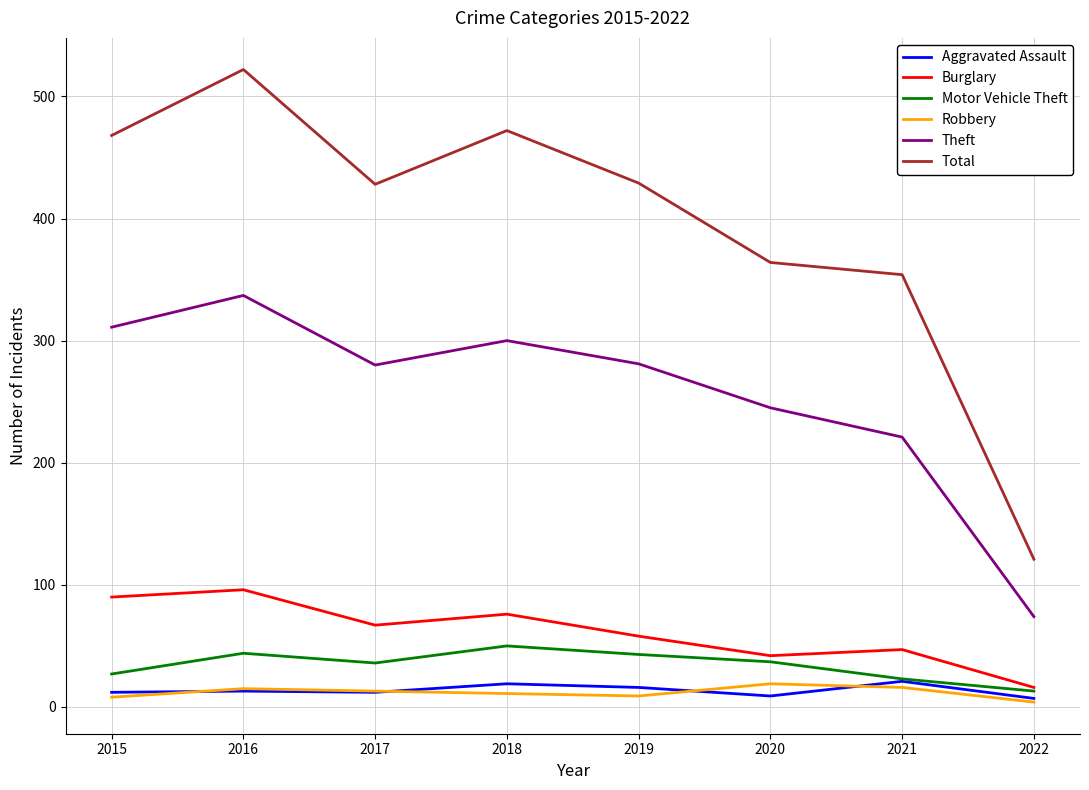

Between 2016 and 2019, which series saw the biggest shift?

Total